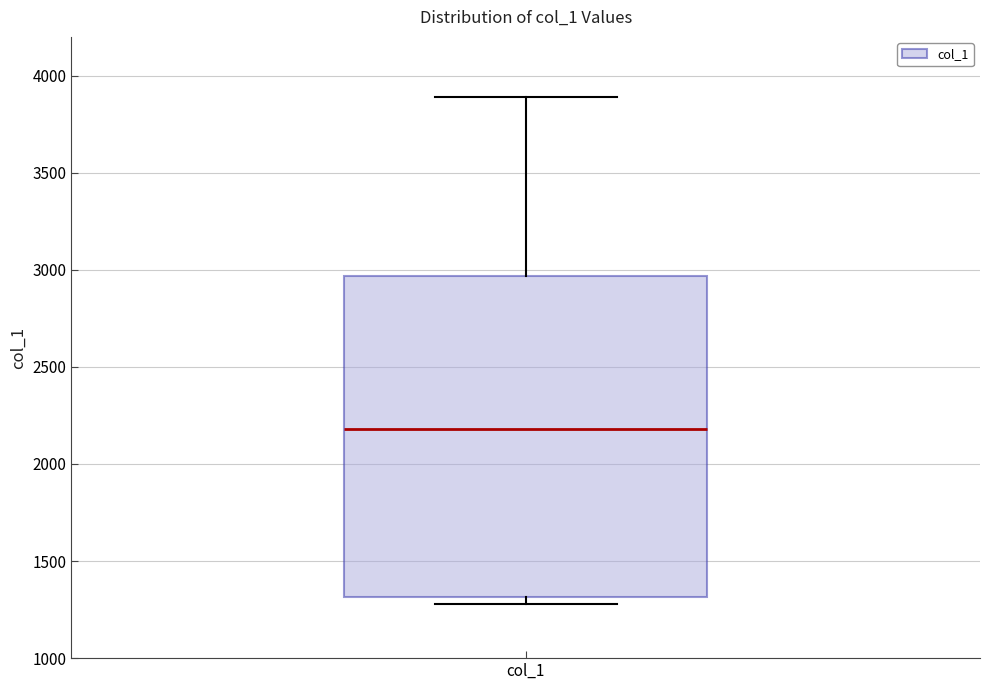

Where does the upper whisker of the box for col_1 end on the y-axis? The values are not printed on the chart, so give them approximately, as read against the axis.

3900